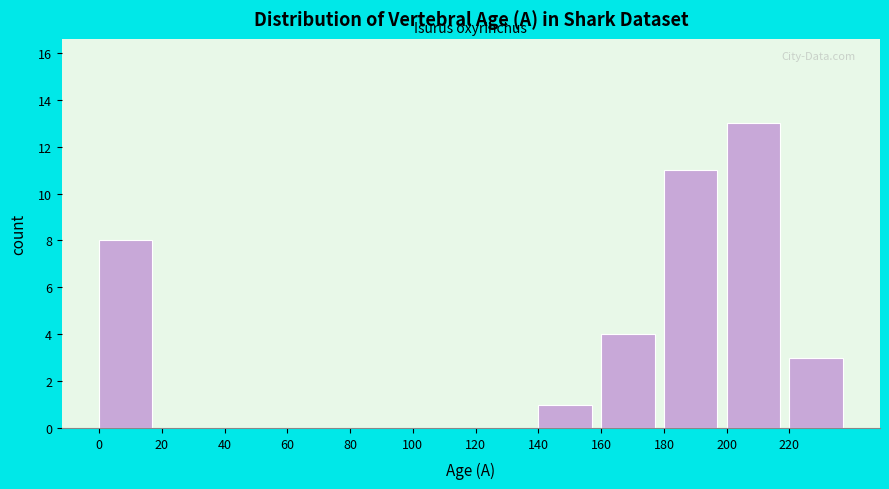

Reading left to right, transcribe this chart: for each bar, give the range it covers on the x-axis and its height. The values are not printed on the chart, so give them approximately, as read against the axis.

0 to 20: 8
20 to 40: 0
40 to 60: 0
60 to 80: 0
80 to 100: 0
100 to 120: 0
120 to 140: 0
140 to 160: 1
160 to 180: 4
180 to 200: 11
200 to 220: 13
220 to 240: 3